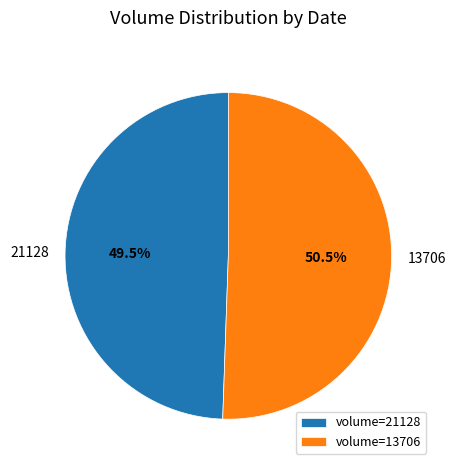

Is there a majority slice in this chart?

Yes